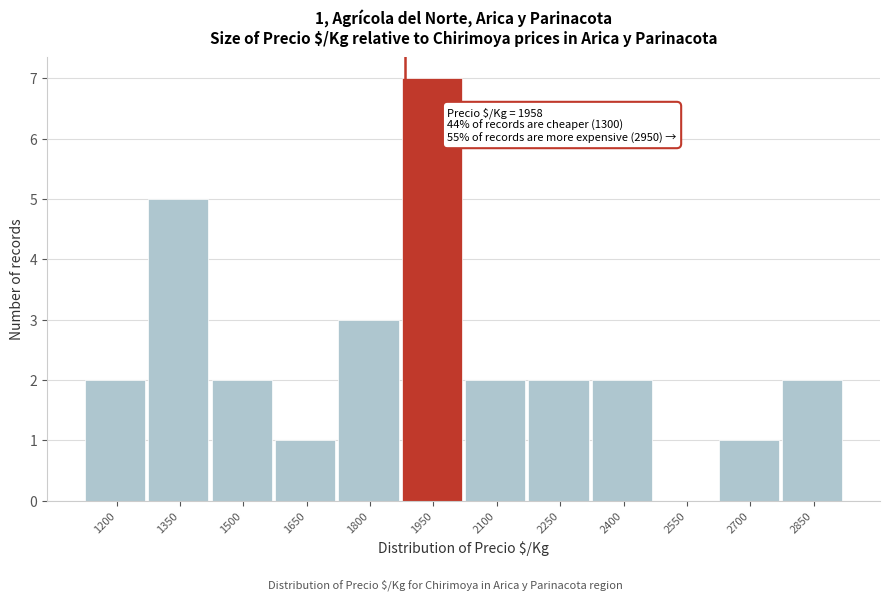

Reading left to right, extract all data points from this chart.

1200=2	1350=5	1500=2	1650=1	1800=3	1950=7	2100=2	2250=2	2400=2	2550=0	2700=1	2850=2